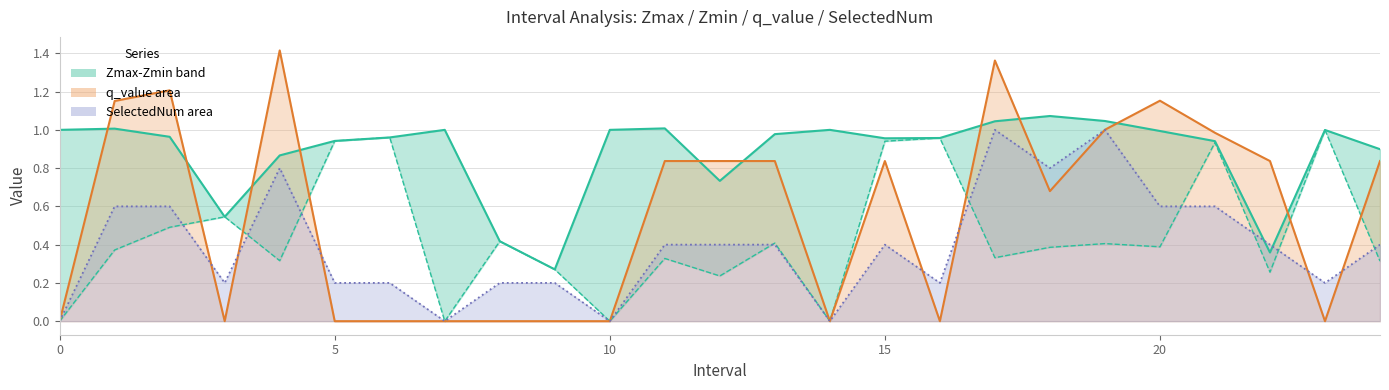

What is the difference between the maximum and minimum values in the SelectedNum (scaled) series?

1.0